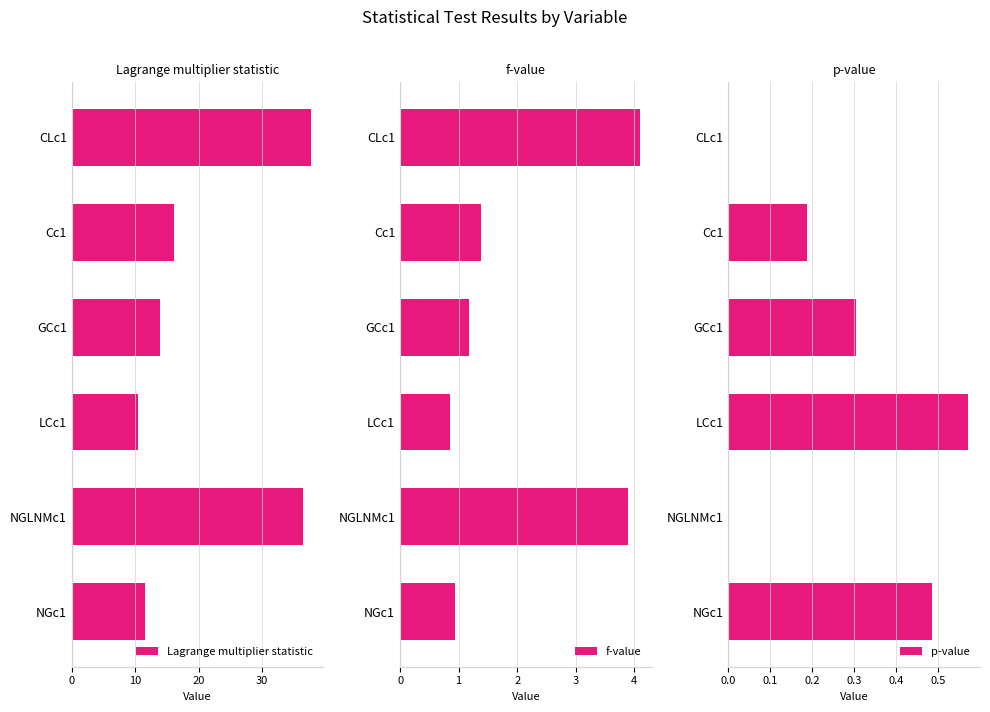

What is the lowest value of the Lagrange multiplier statistic series?

10.5